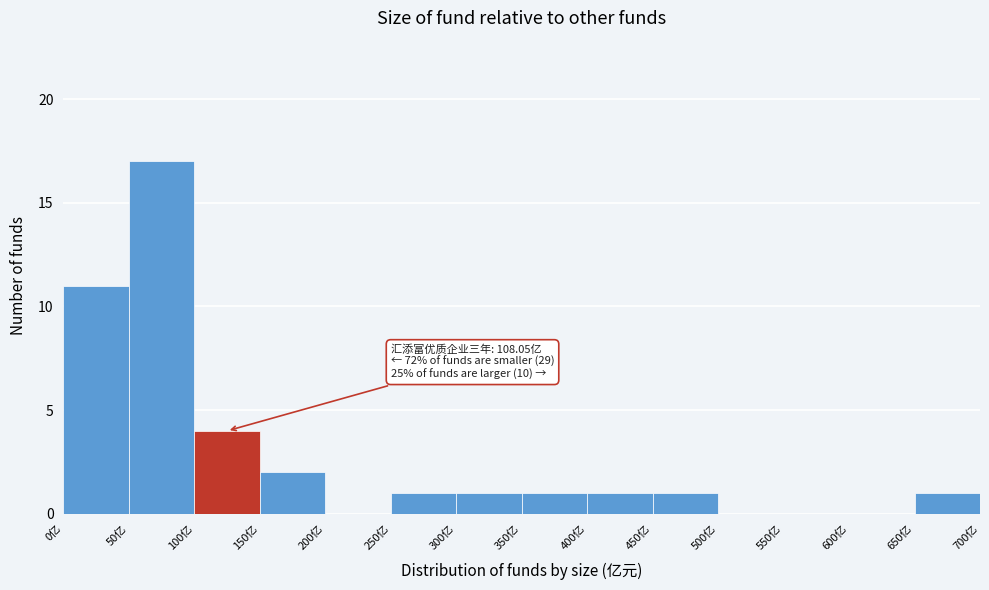

Over which range of the x-axis is the bar tallest?

50 to 100